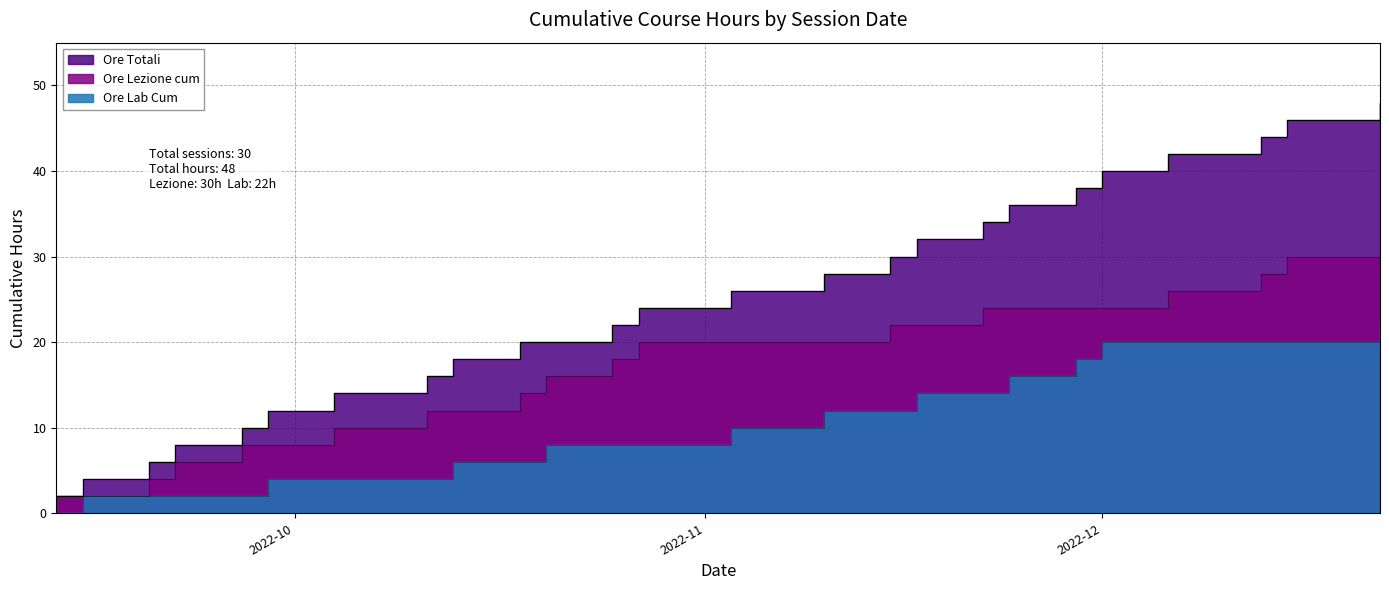

Is the value of Ore Lab Cum at 2022-10-13 greater than the value of Ore Lezione cum at 2022-11-08?

No